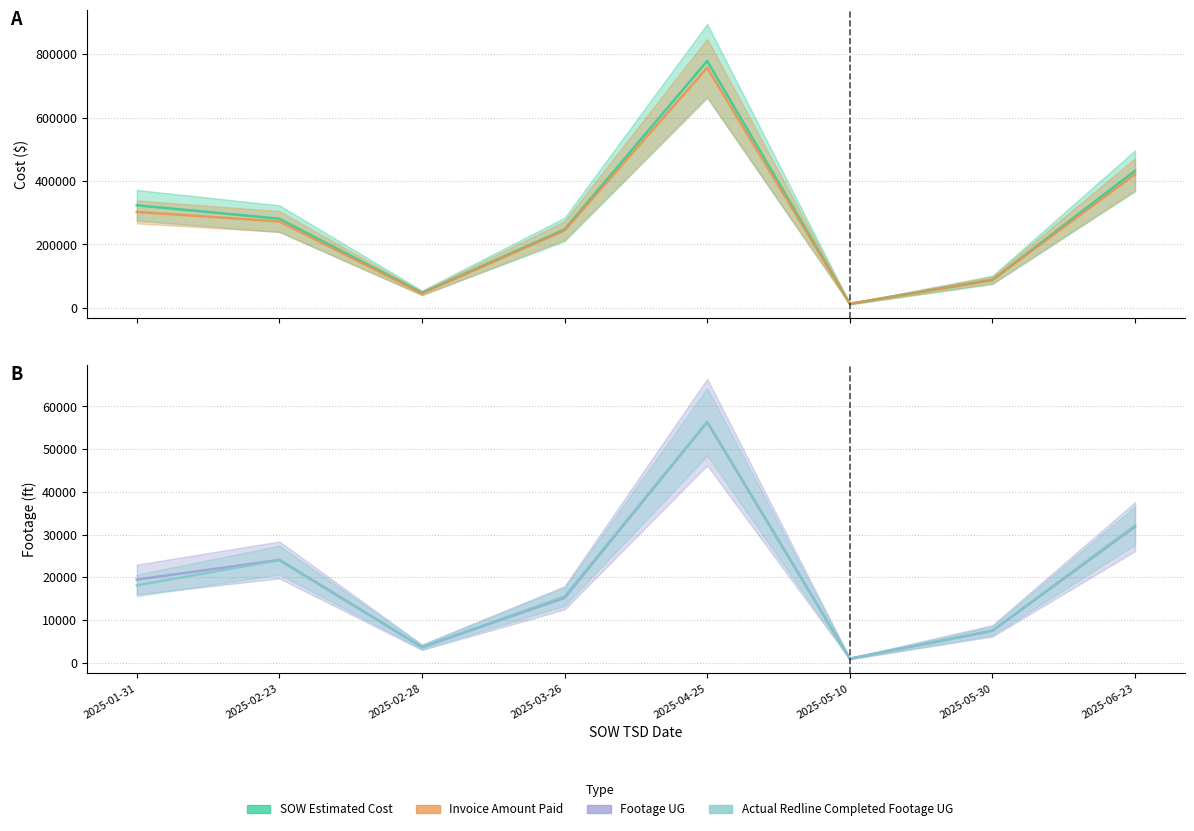

Rank the series at 2025-02-28 from lowest to highest value.

Footage UG, Actual Redline Completed Footage UG, Invoice Amount Paid, SOW Estimated Cost